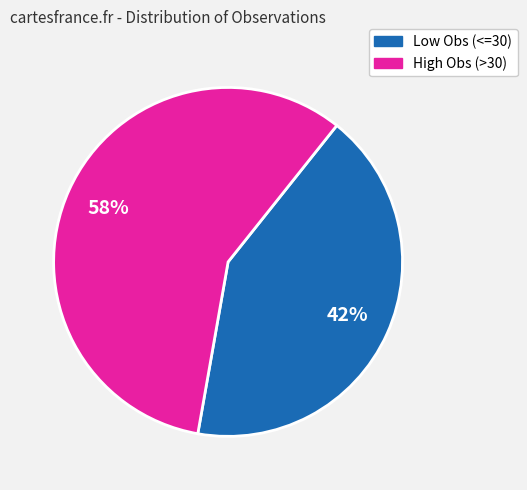

Rank the categories by value from highest to lowest.

High Obs (>30), Low Obs (<=30)